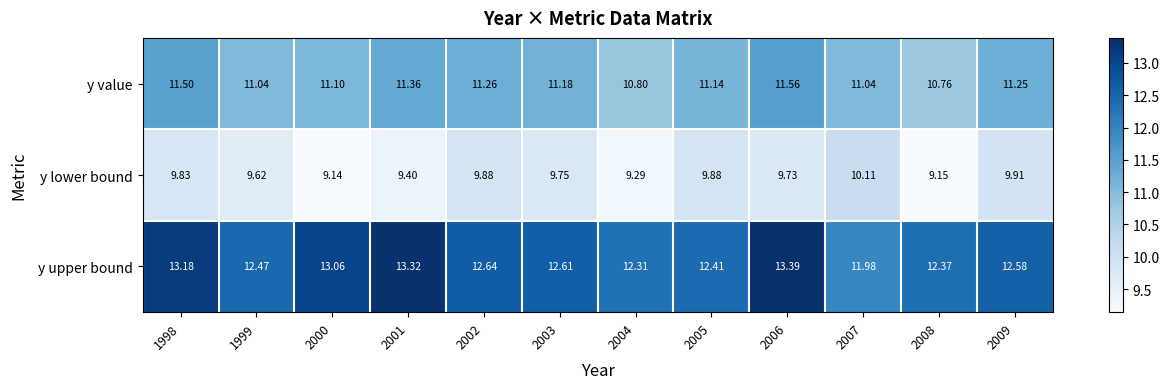

List the series in order of their peak value, lowest first.

y lower bound, y value, y upper bound